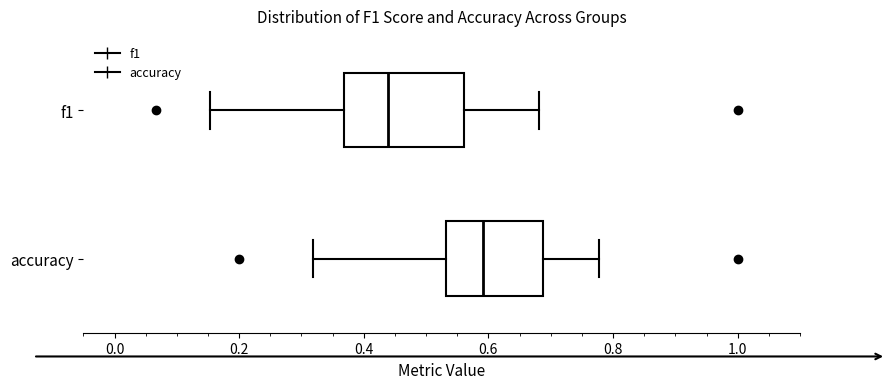

Where is the left edge of the box for accuracy on the x-axis? The values are not printed on the chart, so give them approximately, as read against the axis.

0.54